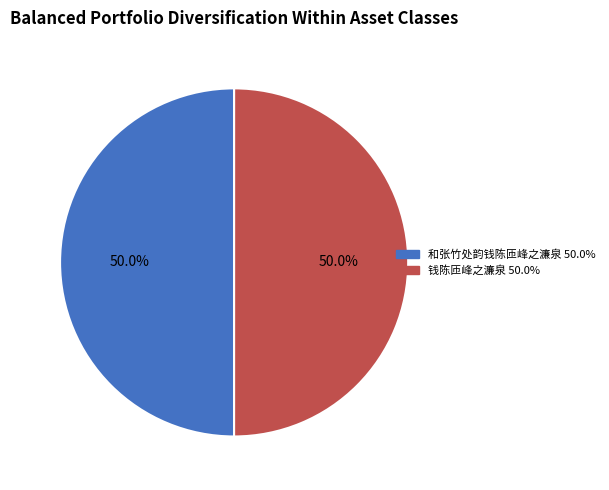

Combined, do 钱陈匝峰之濂泉 and 和张竹处韵钱陈匝峰之濂泉 account for over 50%?

Yes